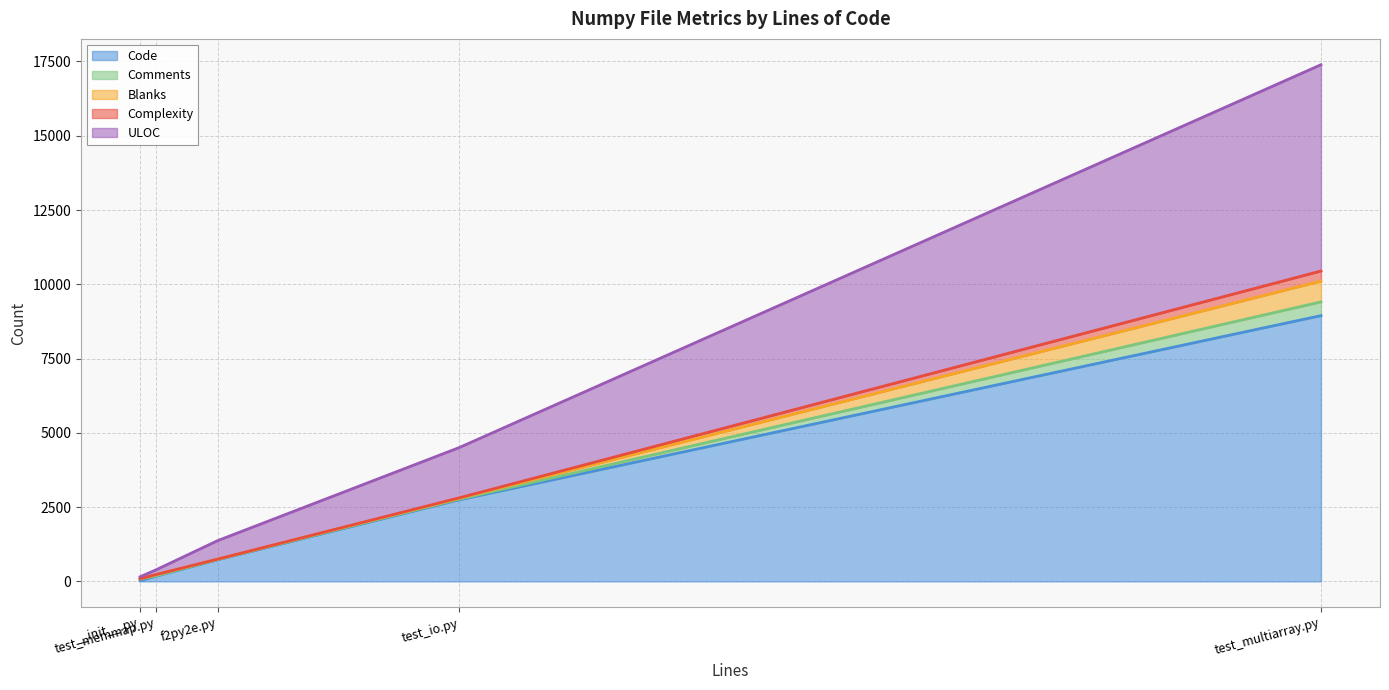

How many intersections are there between Comments and Blanks?

1